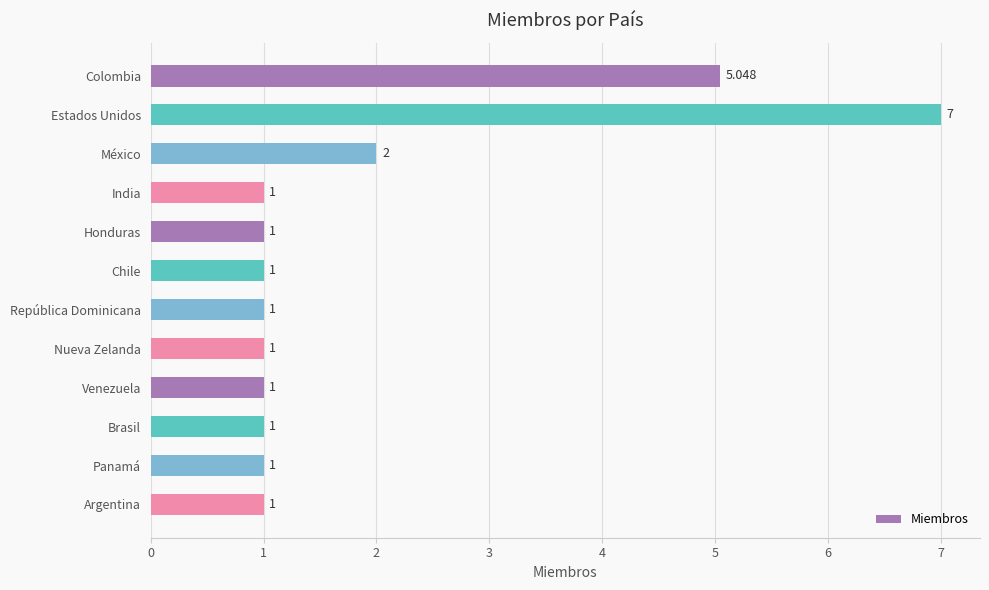

What is the label of the 5th bar from the top?

Honduras